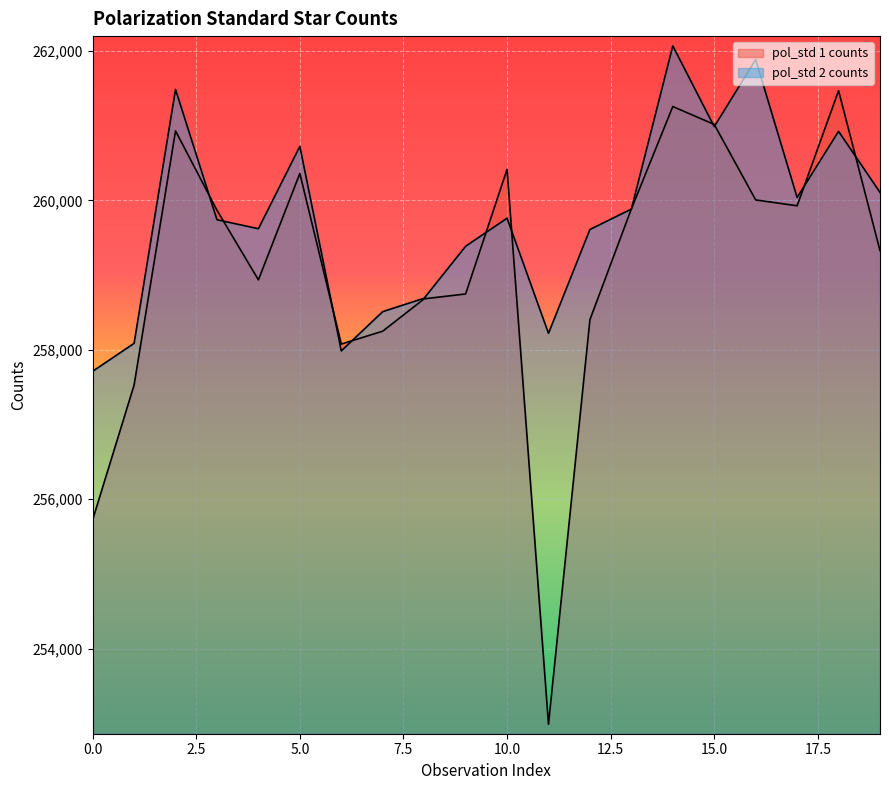

Rank the series by their average value, from lowest to highest.

pol_std 1 counts, pol_std 2 counts